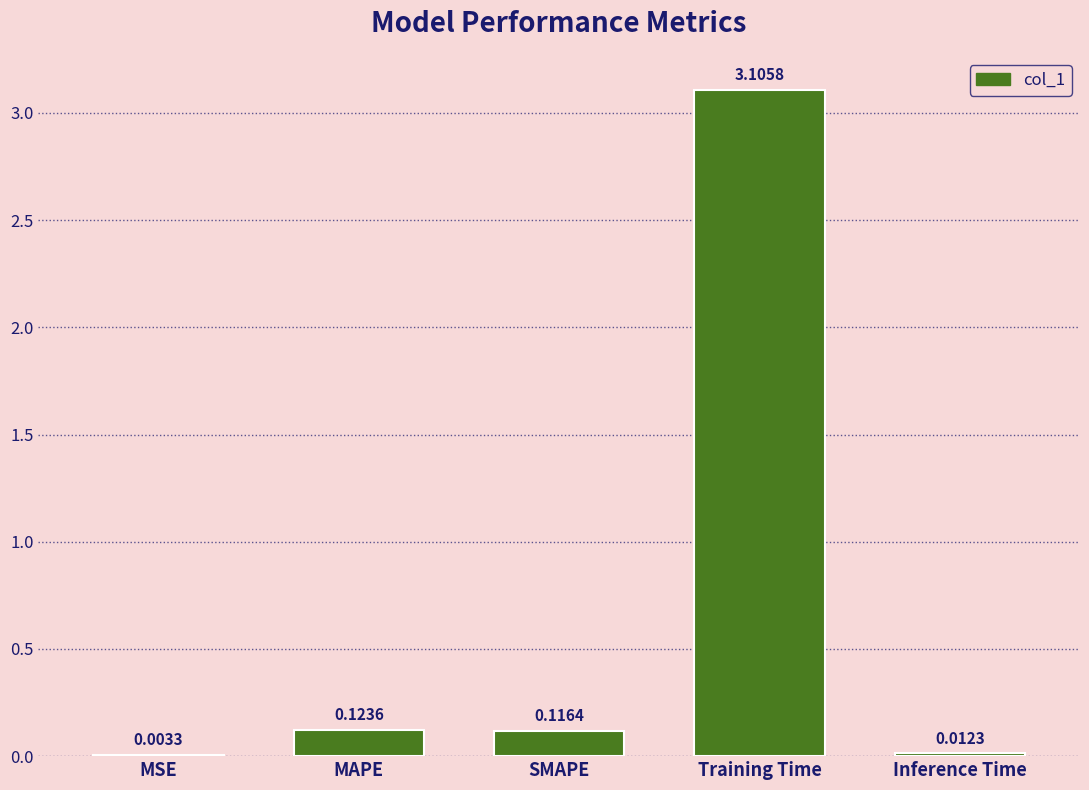

What is the sum of the values at Training Time and SMAPE?

3.2